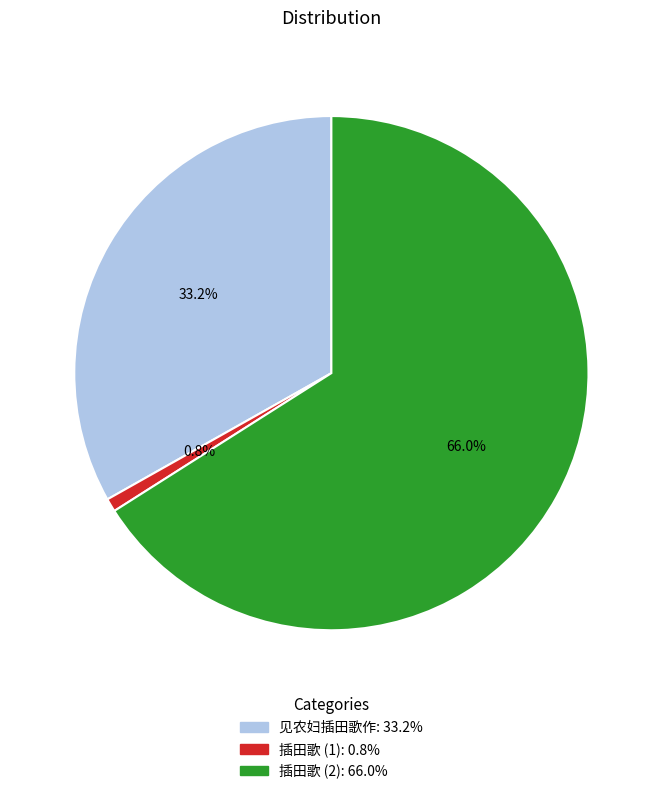

Is there any slice that represents more than half of the pie?

Yes